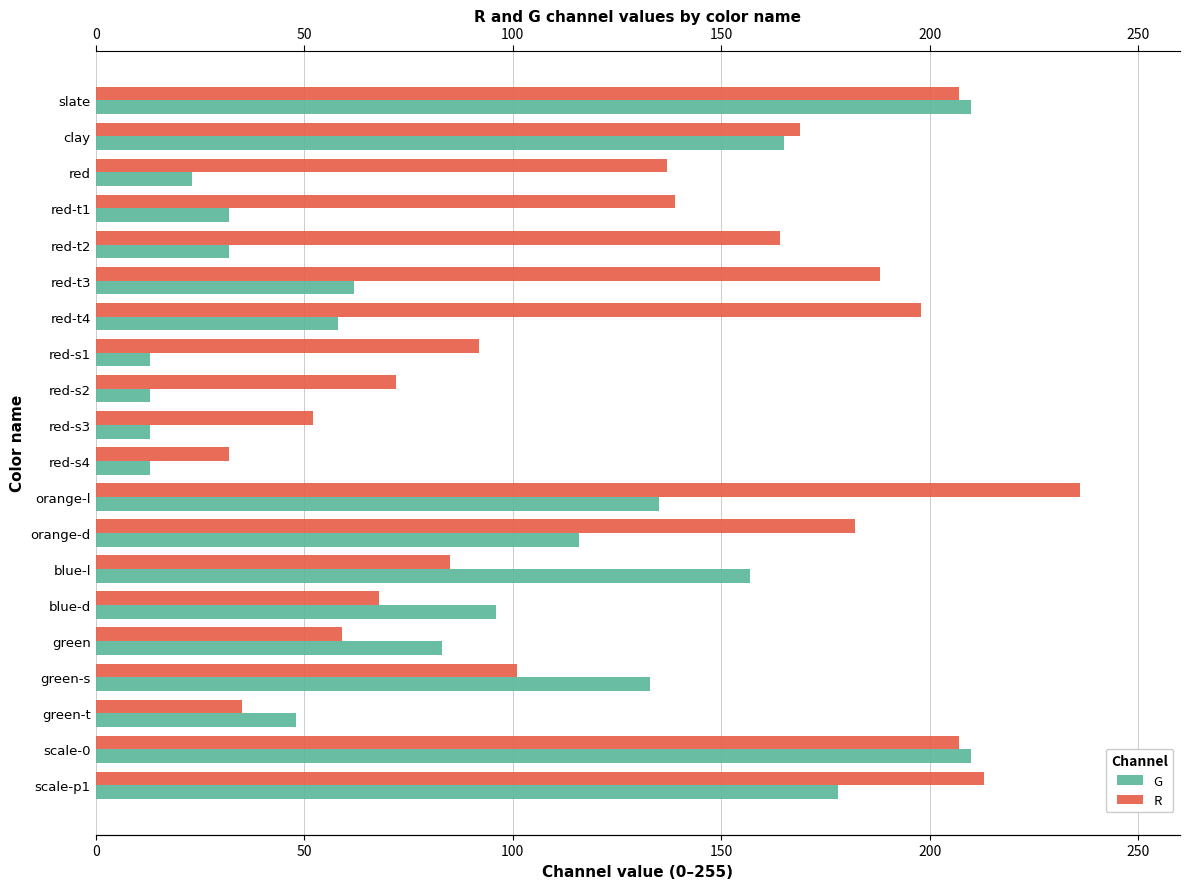

At green-t, list the series in order from largest to smallest.

G, R